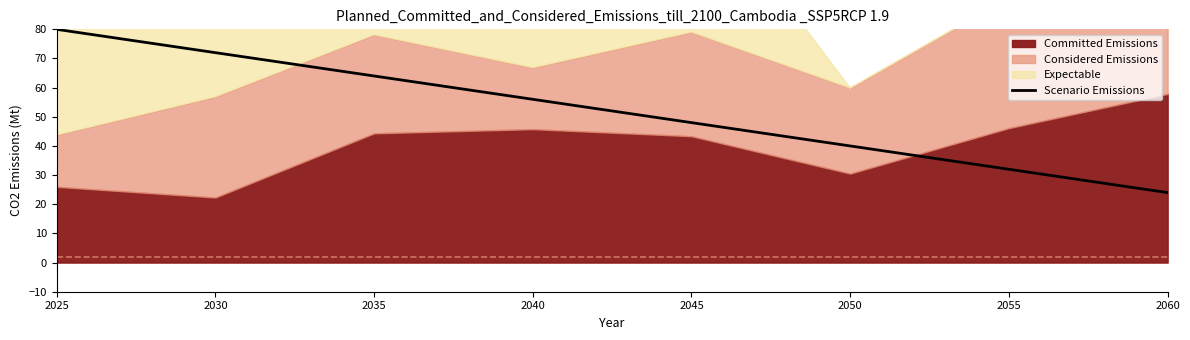

At which label is the value closest to 52?

2040